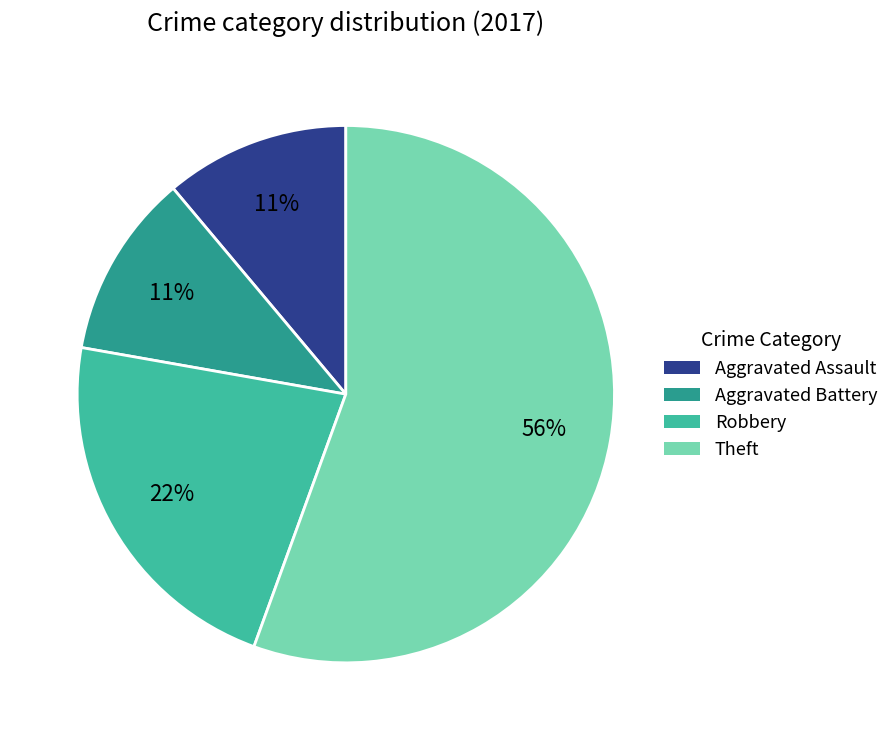

To the nearest percent, what is the average slice percentage?

25%